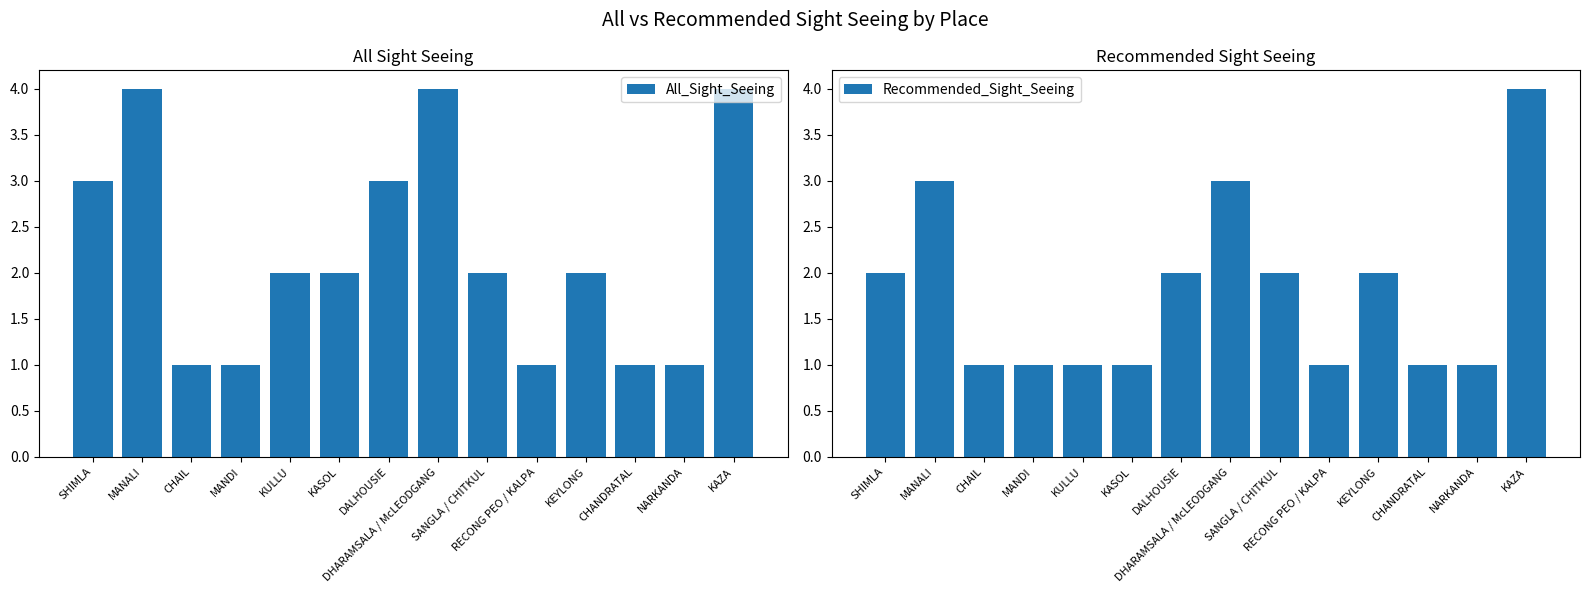

Reading right to left, what are all the values shown in this chart?

All_Sight_Seeing: 4	1	1	2	1	2	4	3	2	2	1	1	4	3
Recommended_Sight_Seeing: 4	1	1	2	1	2	3	2	1	1	1	1	3	2